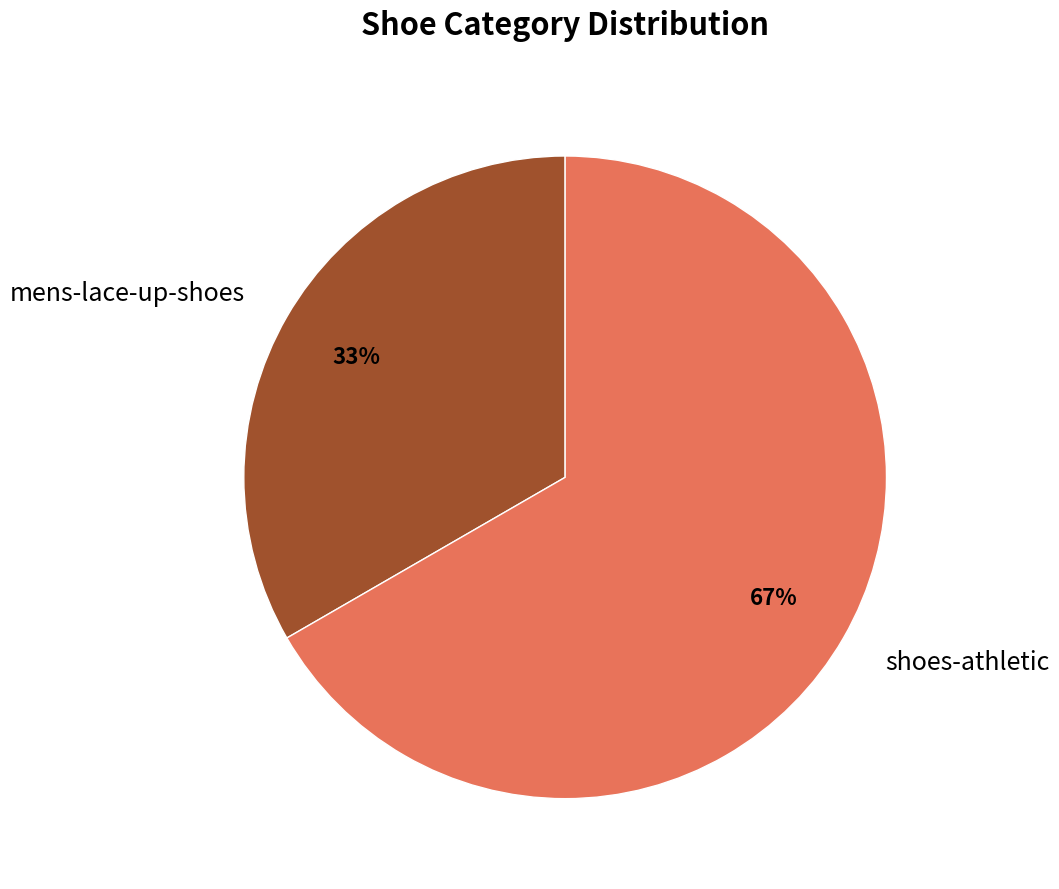

How many segments does this pie chart have?

2